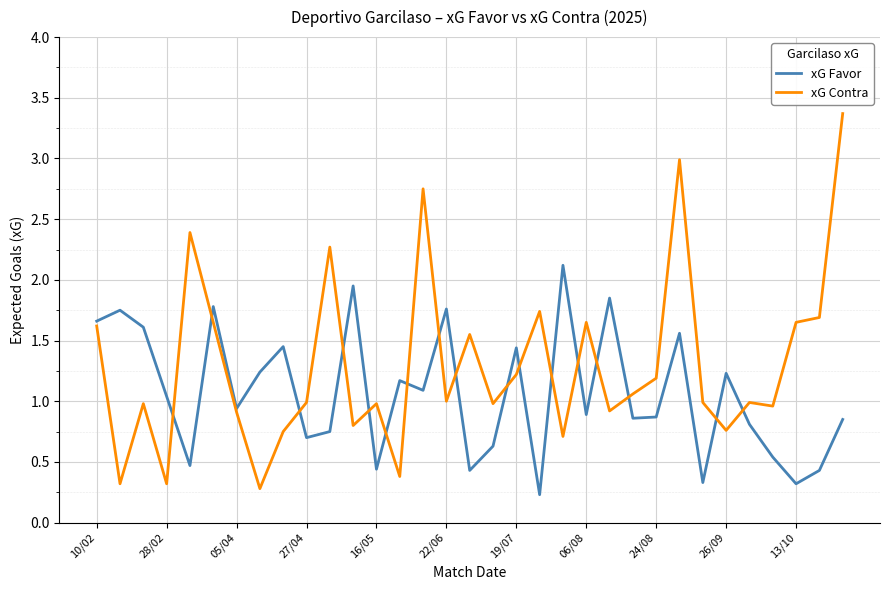

List the series in order of their overall mean, highest first.

xG Contra, xG Favor